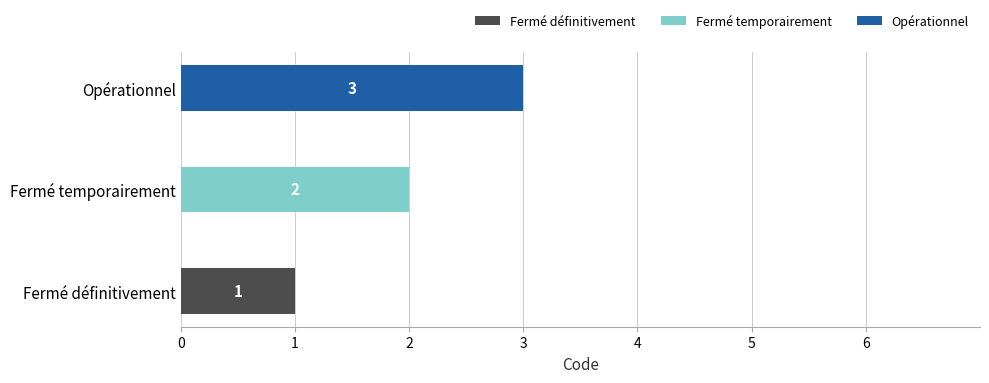

At which category is the sum across all series the highest?

Opérationnel